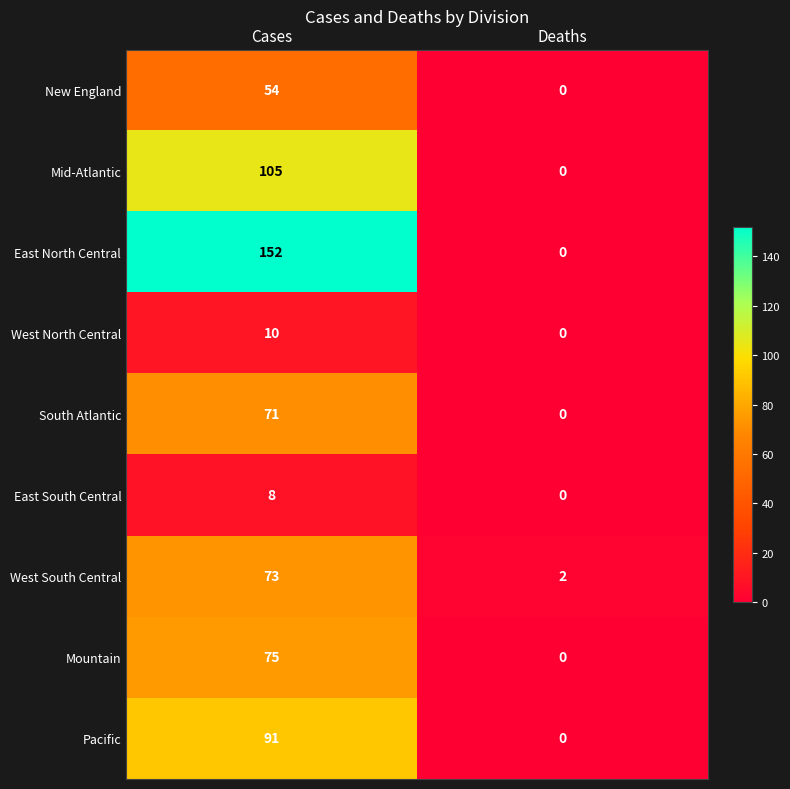

Read the East North Central value at Cases, to the nearest 10.

150